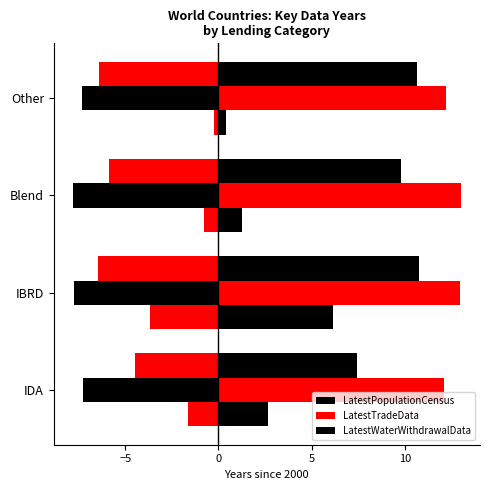

Does the chart contain stacked bars?

No